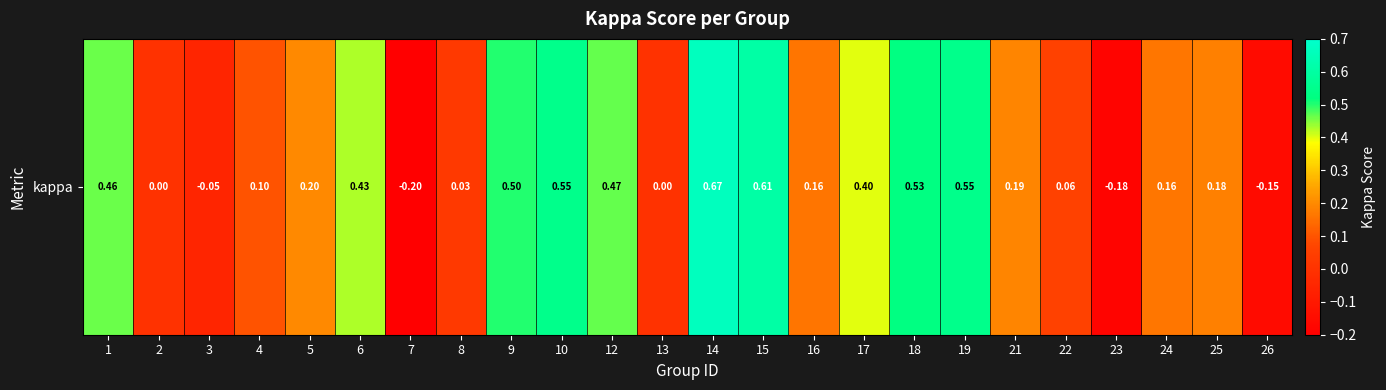

Where is the data nearest to the value 0?

2